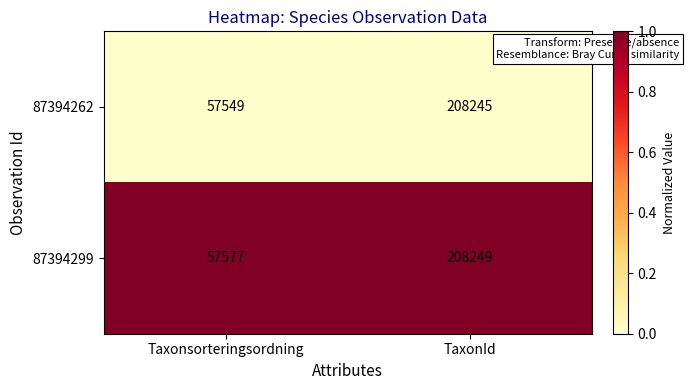

Which series changed the most between Taxonsorteringsordning and TaxonId?

87394262